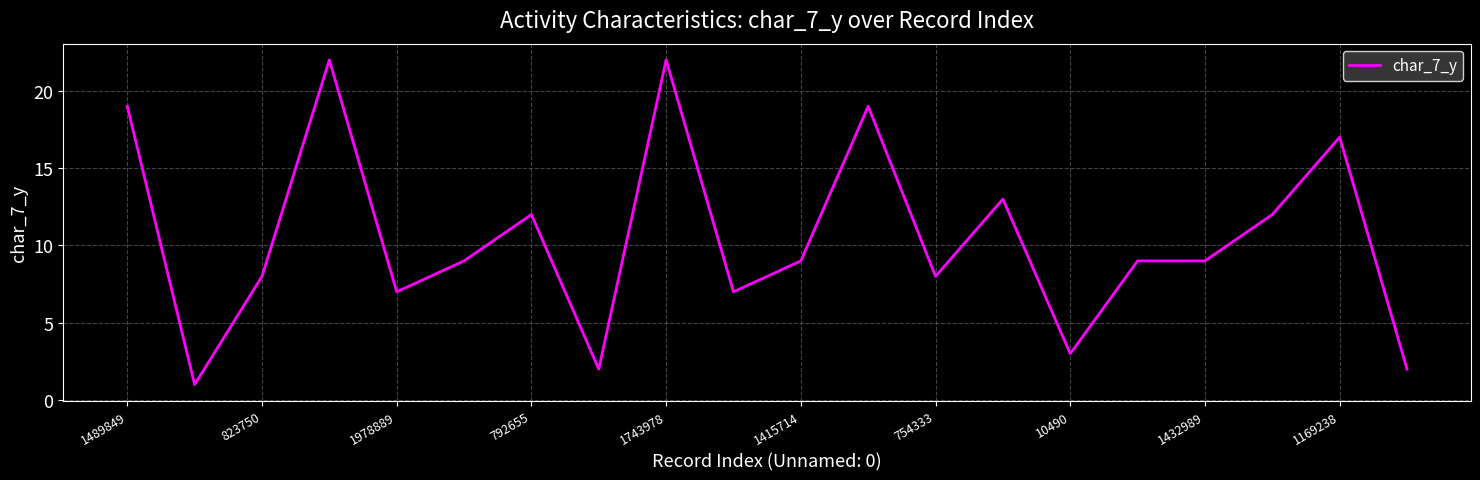

What is the greatest value displayed?

22